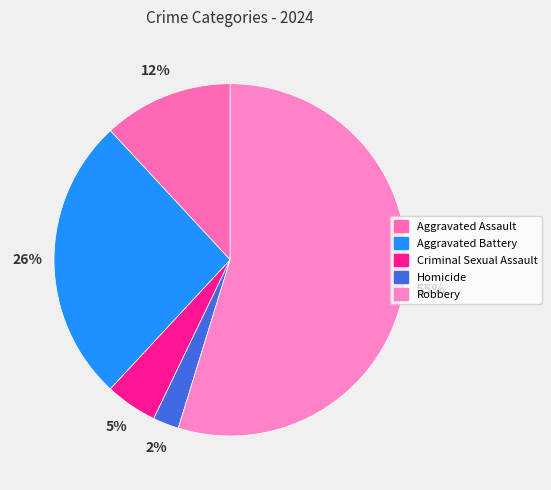

Which slice is the largest?

Robbery